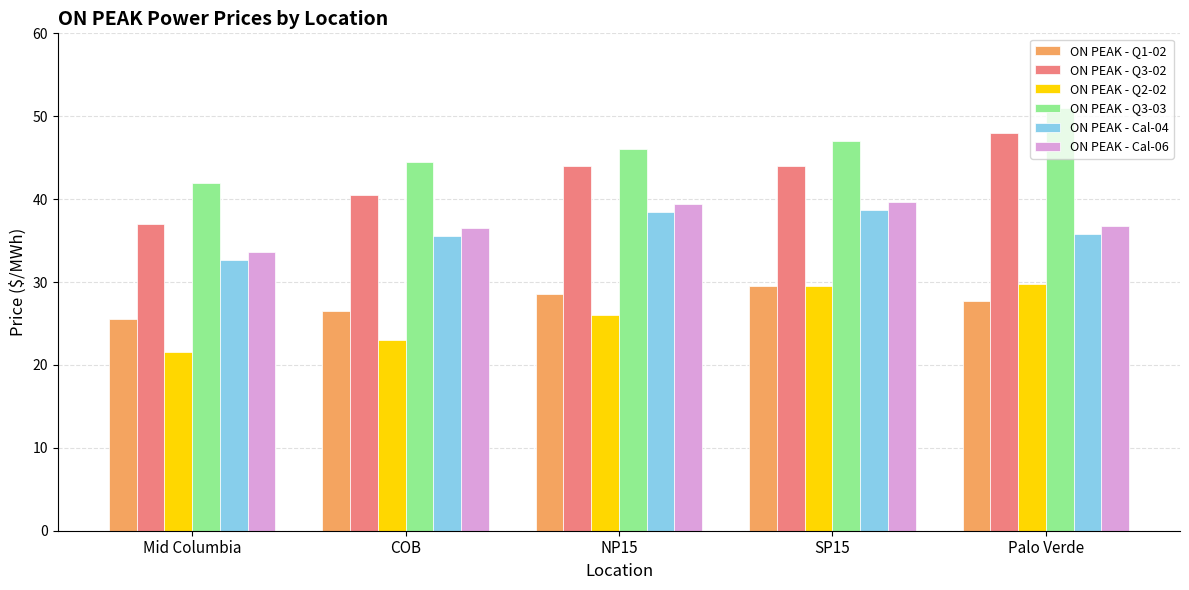

Read the ON PEAK - Q3-02 value at Mid Columbia.

37.0